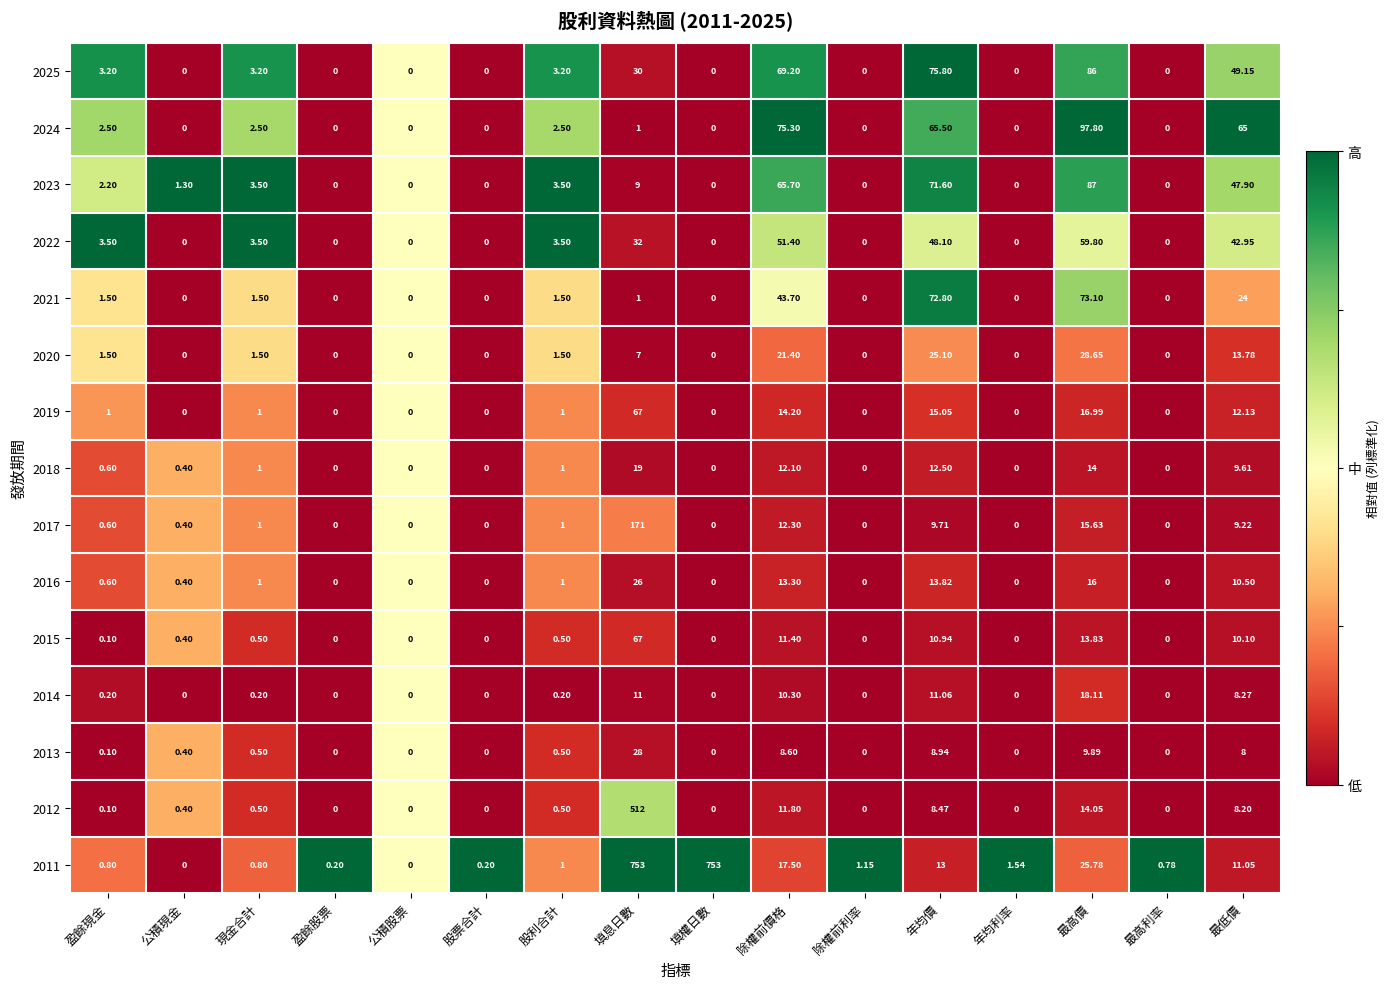

At which label is 2024 closest to 48?

最低價